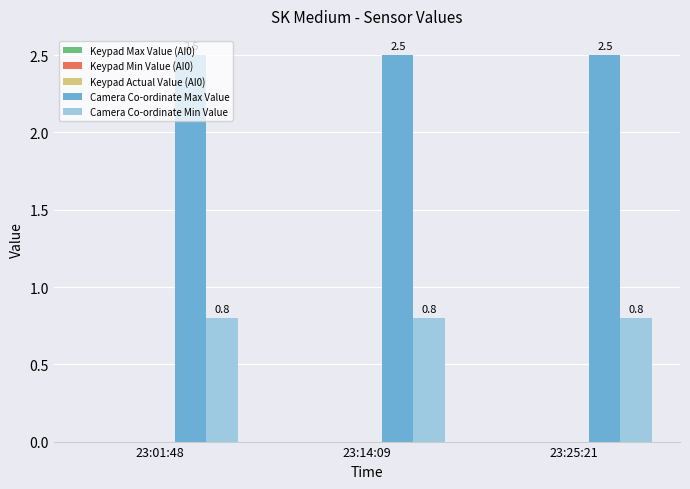

What is the value of the Camera Co-ordinate Min Value bar at the 1st from the left?

0.8